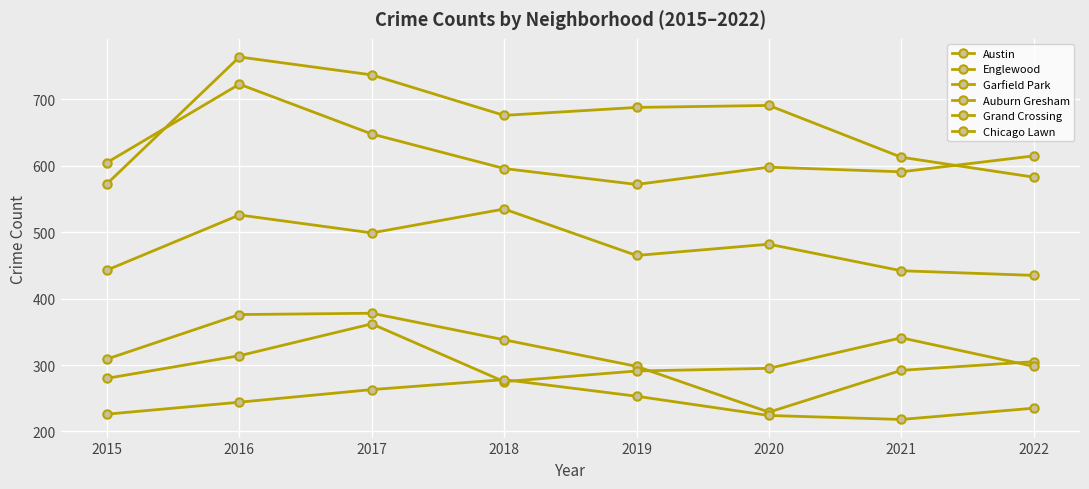

How many categories are shown in the chart?

8